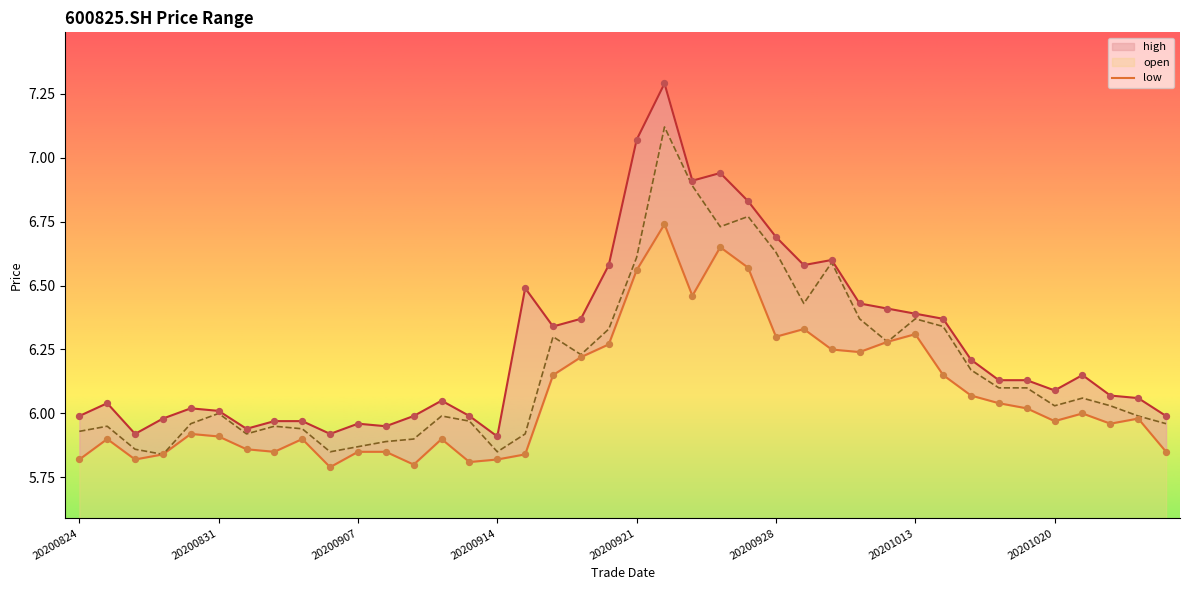

Which series reaches the maximum Y coordinate?

high